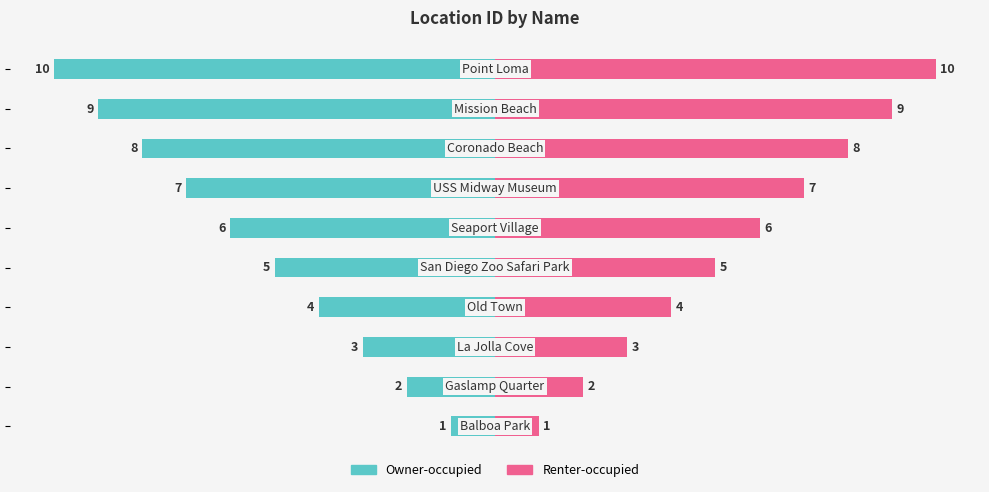

At 9, list the series in order from largest to smallest.

Renter-occupied, Owner-occupied